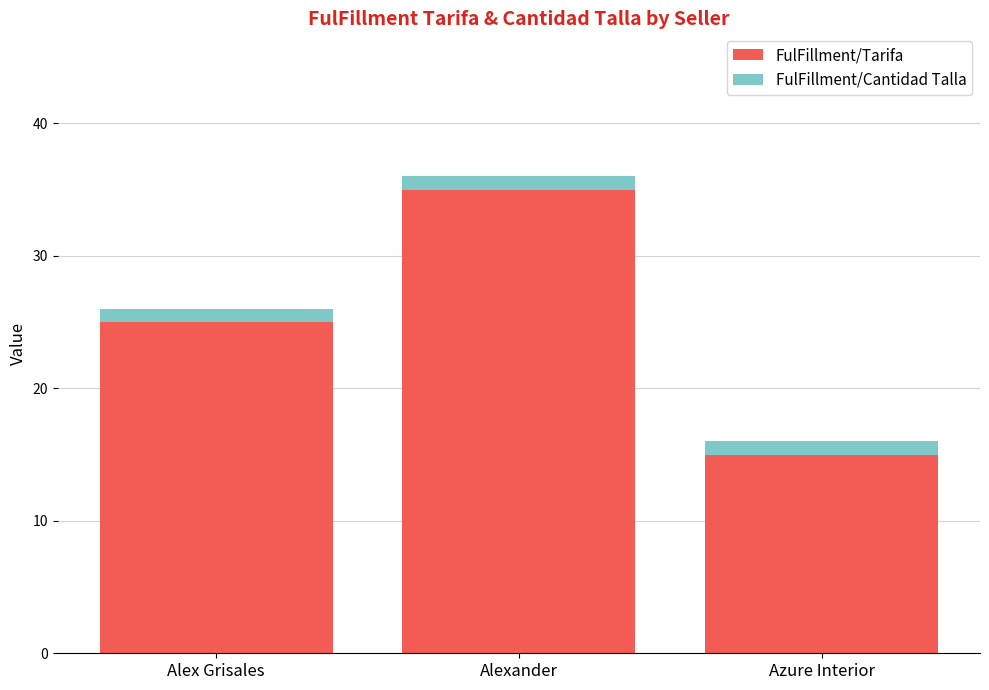

What is the total value across all series at Alex Grisales?

26